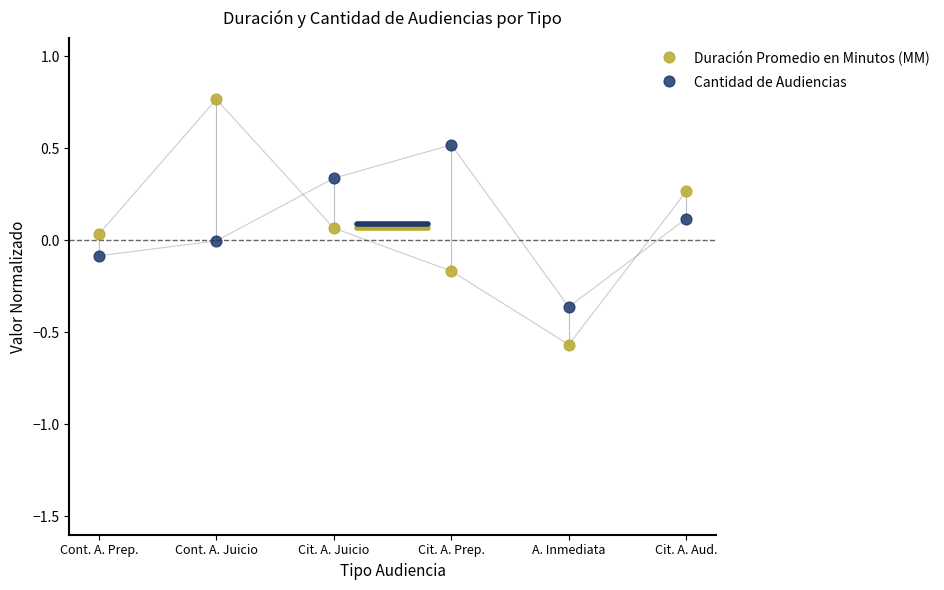

Which series reaches the minimum Y coordinate?

Duración Promedio en Minutos (MM)